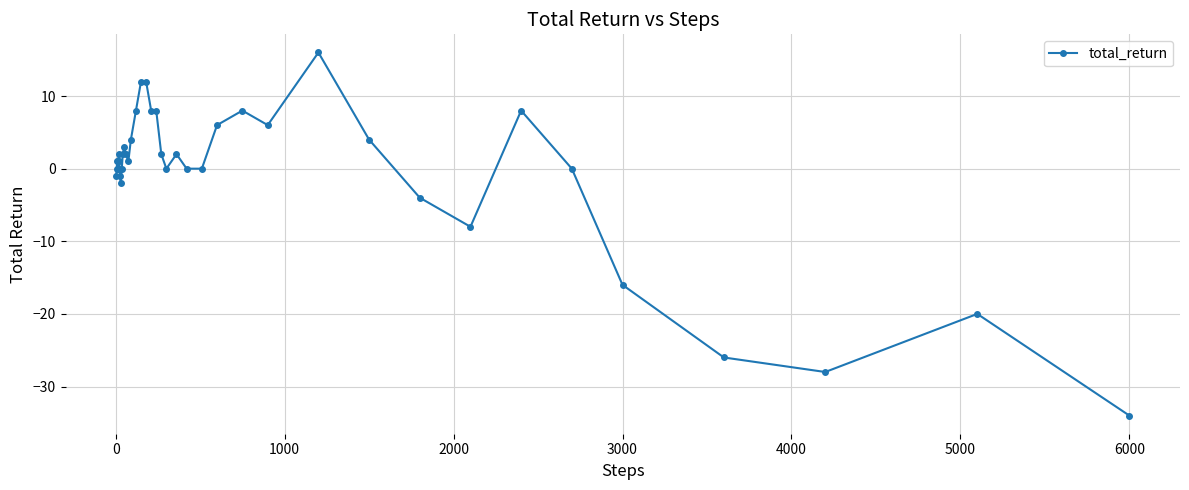

What is the difference between the second highest and minimum values?

46